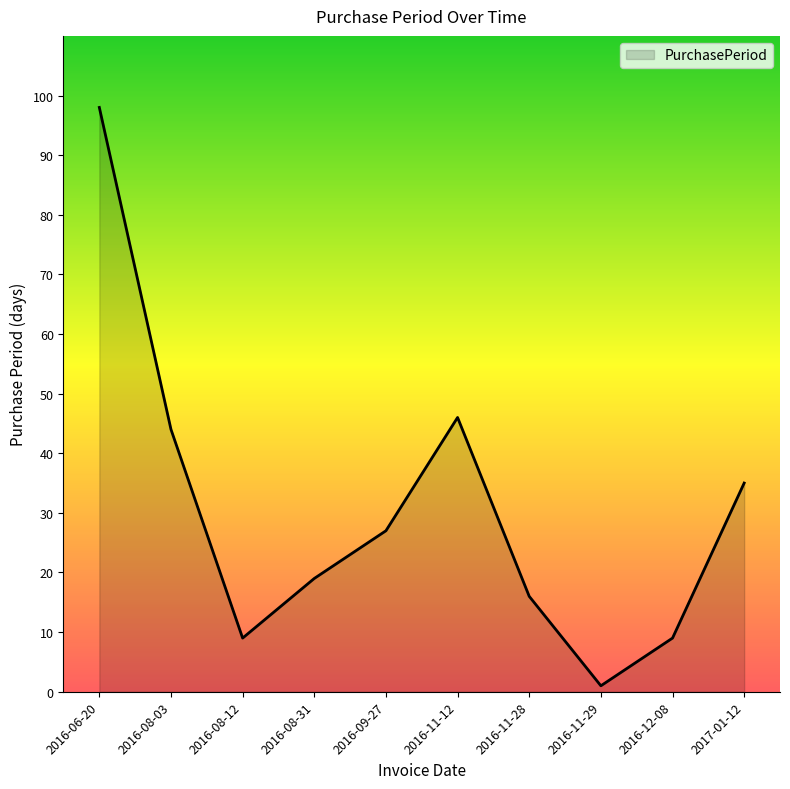

What is the smallest value displayed?

1